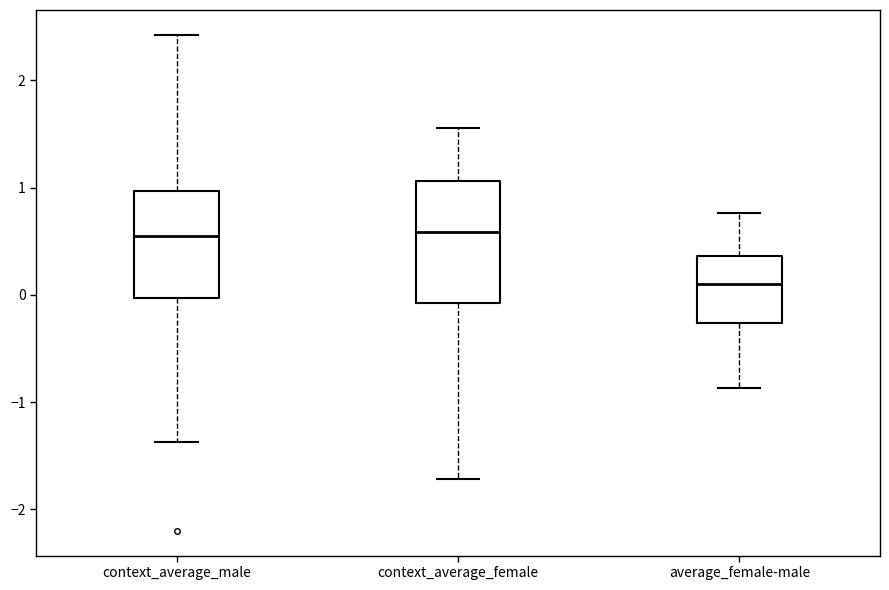

Which box's median line is the lowest?

average_female-male